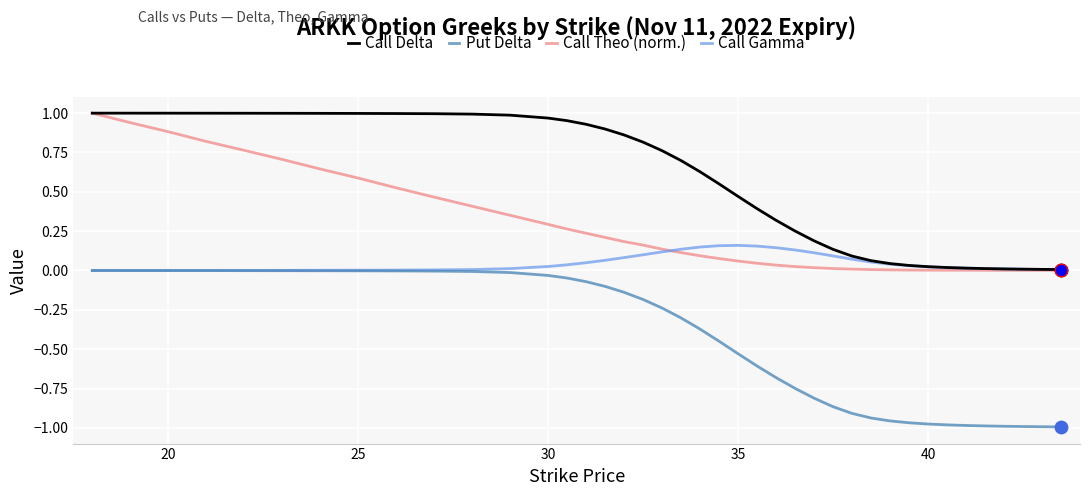

Which series has the largest total across all categories?

Call Delta